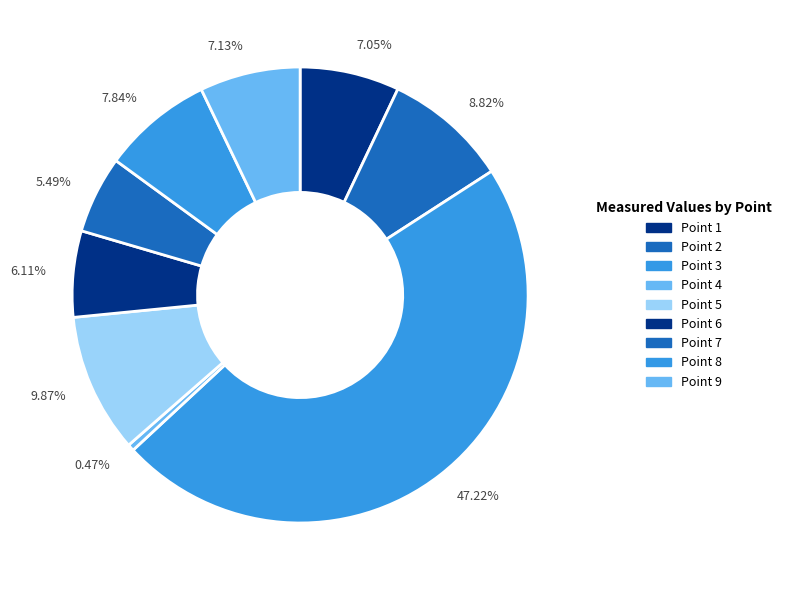

To the nearest percent, what is the difference between the largest and smallest slice percentages?

47%